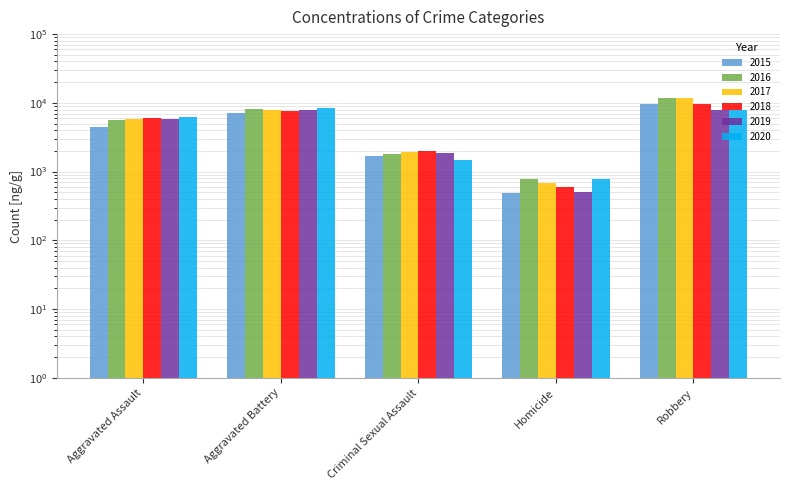

Are the bars grouped side by side (vs. stacked)?

Yes